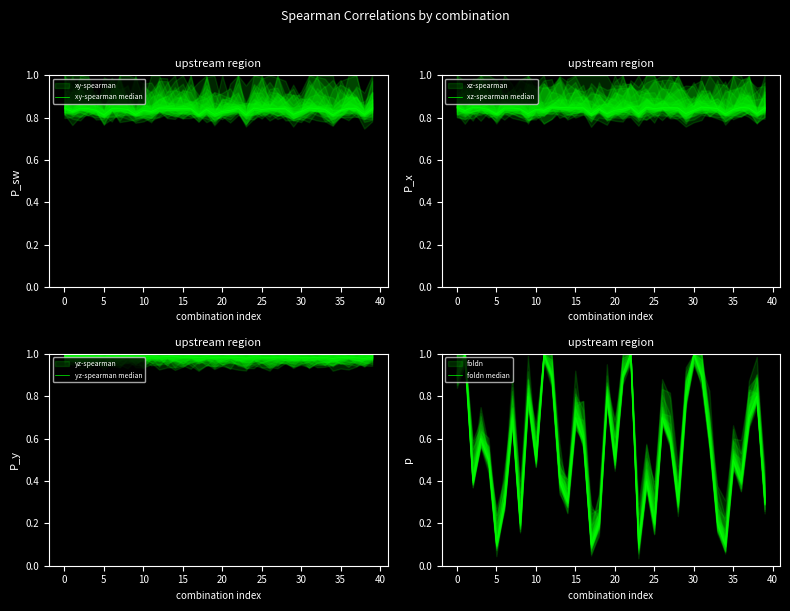

Where is the first local maximum for xz-spearman median?

5